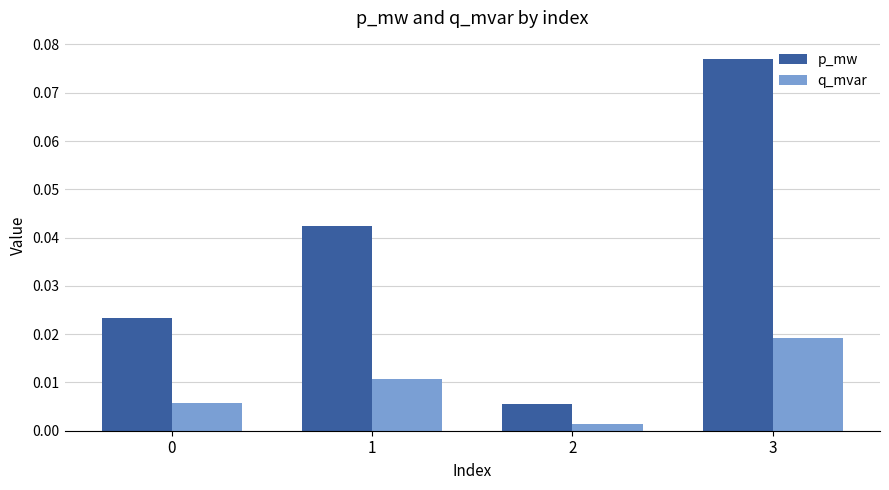

Rank the series by their average value, from highest to lowest.

p_mw, q_mvar